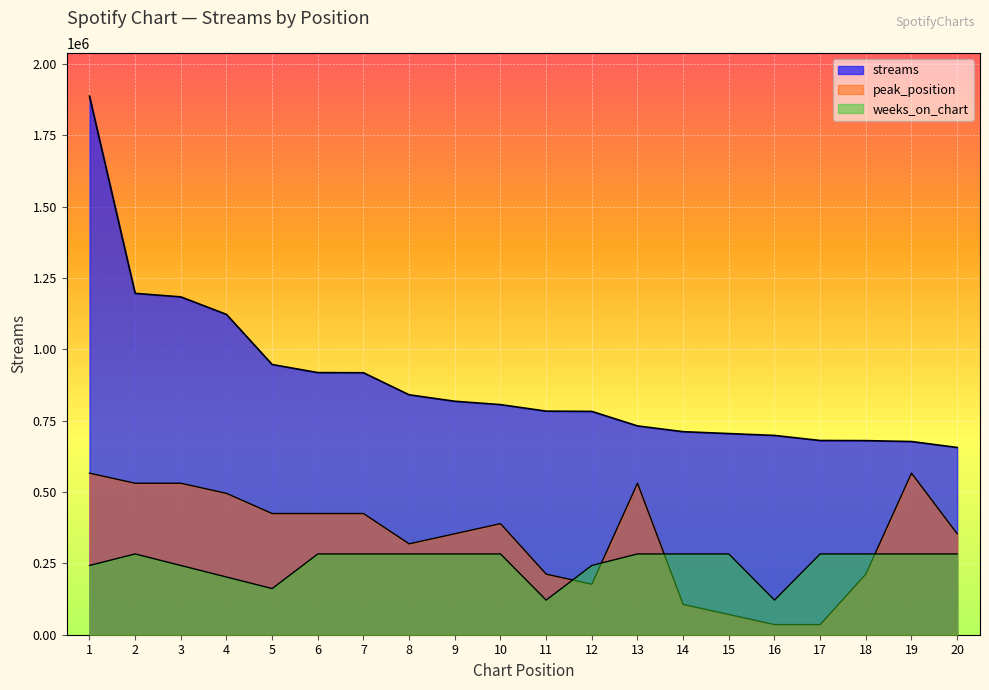

Reading right to left, what are all the values shown in this chart?

streams: 20=655922.0	19=676696.0	18=679871.0	17=680341.0	16=698081.0	15=704603.0	14=711188.0	13=731414.0	12=782245.0	11=783219.0	10=806056.0	9=817800.0	8=840369.0	7=917641.0	6=918201.0	5=946513.0	4=1121988.0	3=1183419.0	2=1195780.0	1=1886580.0
peak_position: 20=353733.8	19=565974.0	18=212240.2	17=35373.4	16=35373.4	15=70746.8	14=106120.1	13=530600.6	12=176866.9	11=212240.2	10=389107.1	9=353733.8	8=318360.4	7=424480.5	6=424480.5	5=424480.5	4=495227.2	3=530600.6	2=530600.6	1=565974.0
weeks_on_chart: 20=282987.0	19=282987.0	18=282987.0	17=282987.0	16=121280.1	15=282987.0	14=282987.0	13=282987.0	12=242560.3	11=121280.1	10=282987.0	9=282987.0	8=282987.0	7=282987.0	6=282987.0	5=161706.9	4=202133.6	3=242560.3	2=282987.0	1=242560.3